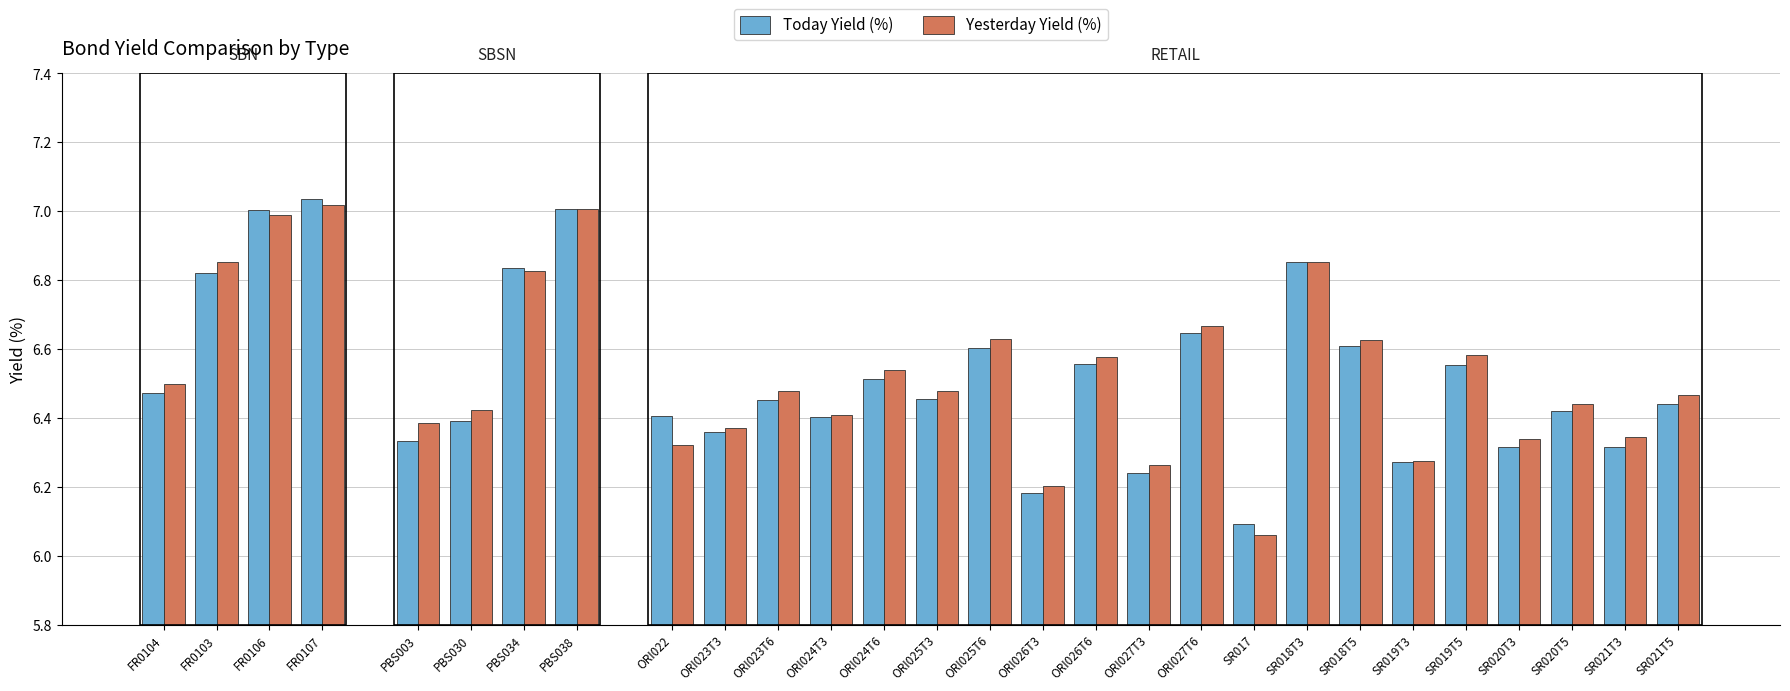

What is the total value across all series at SR019T3?

12.5